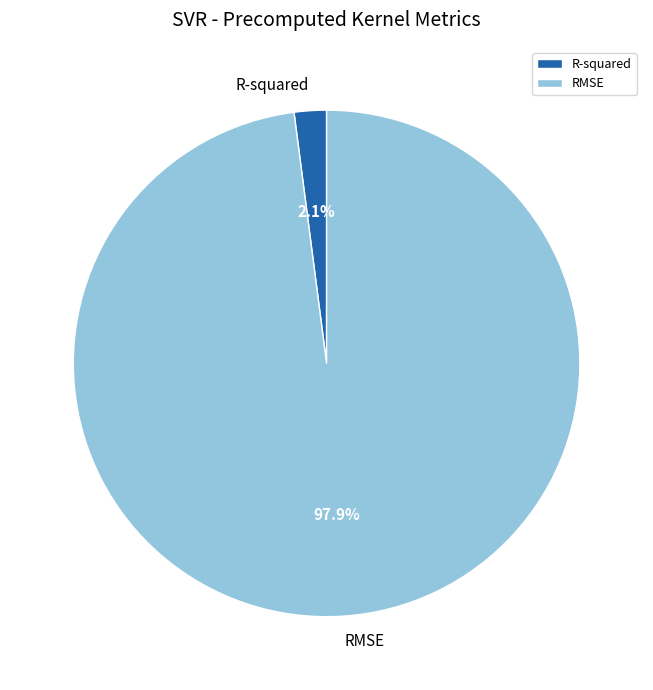

Is the sum of RMSE and R-squared greater than half?

Yes